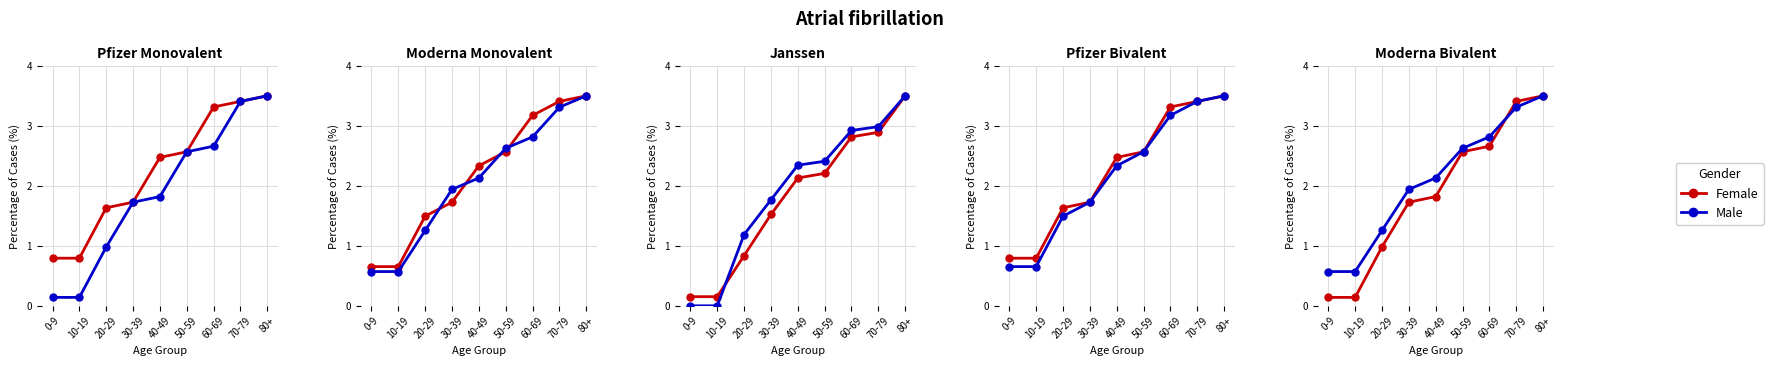

How many lines are shown in the chart?

2